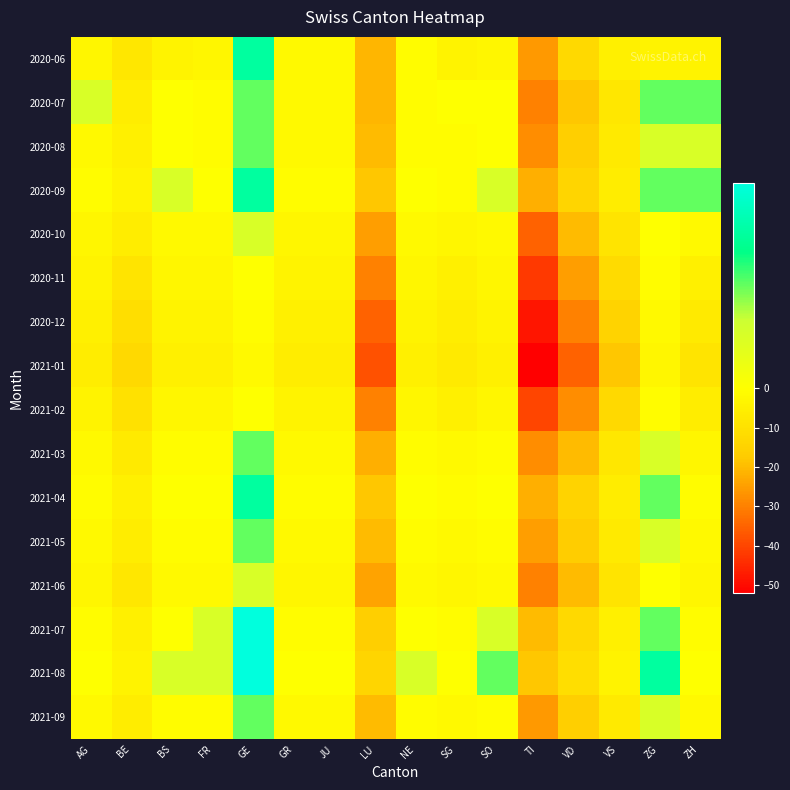

Rank the series by their maximum value, from highest to lowest.

2021-07, 2021-08, 2020-06, 2020-09, 2021-04, 2020-07, 2020-08, 2021-03, 2021-05, 2021-09, 2020-10, 2021-06, 2020-11, 2021-02, 2020-12, 2021-01